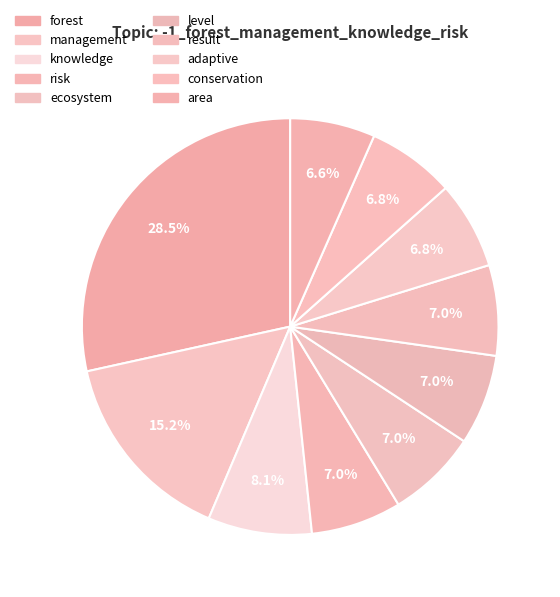

How many segments does this pie chart have?

10